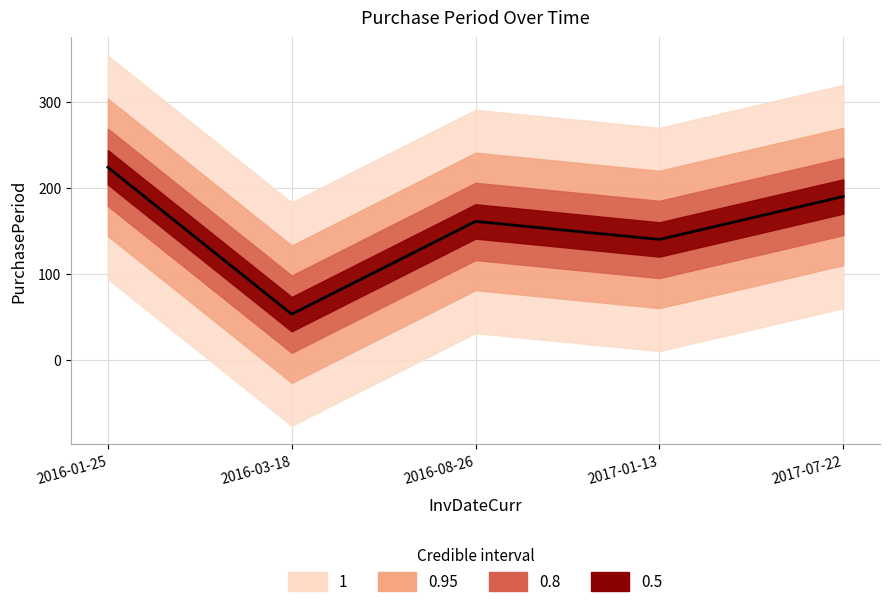

List the labels in order of value, largest first.

2016-01-25, 2017-07-22, 2016-08-26, 2017-01-13, 2016-03-18